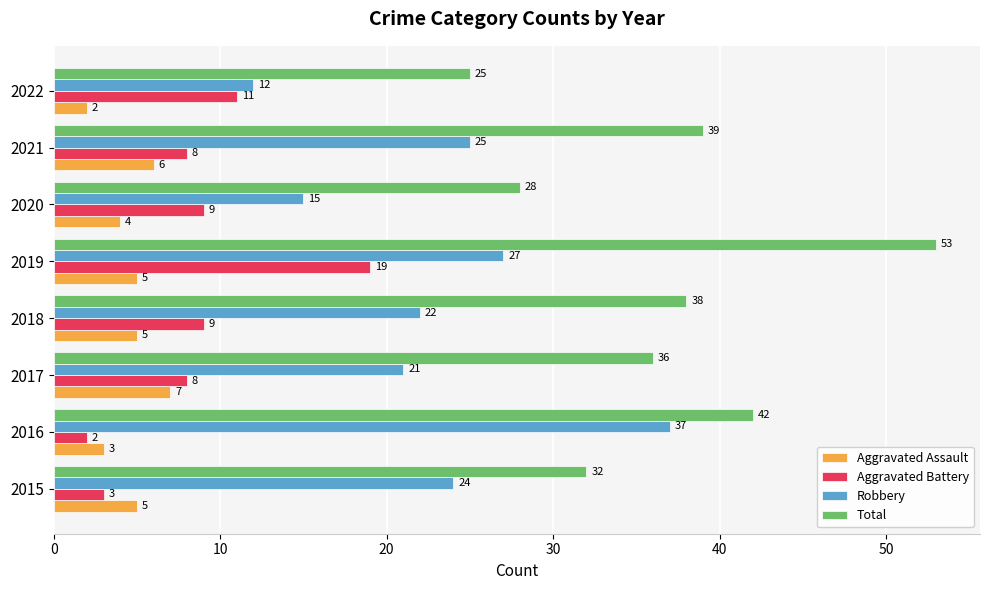

The Aggravated Assault series shows 2 at 2020. True or false?

False